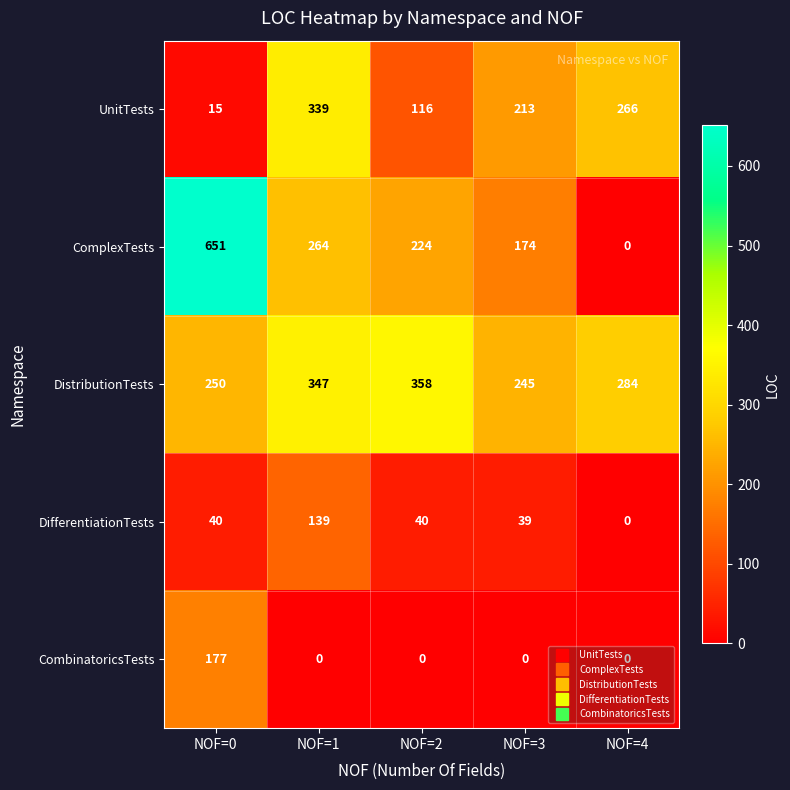

Which series changed the most between NOF=0 and NOF=4?

ComplexTests